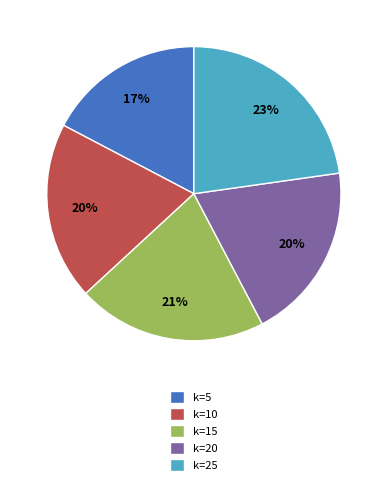

Do k=15 and k=5 together represent more than half of the pie?

No